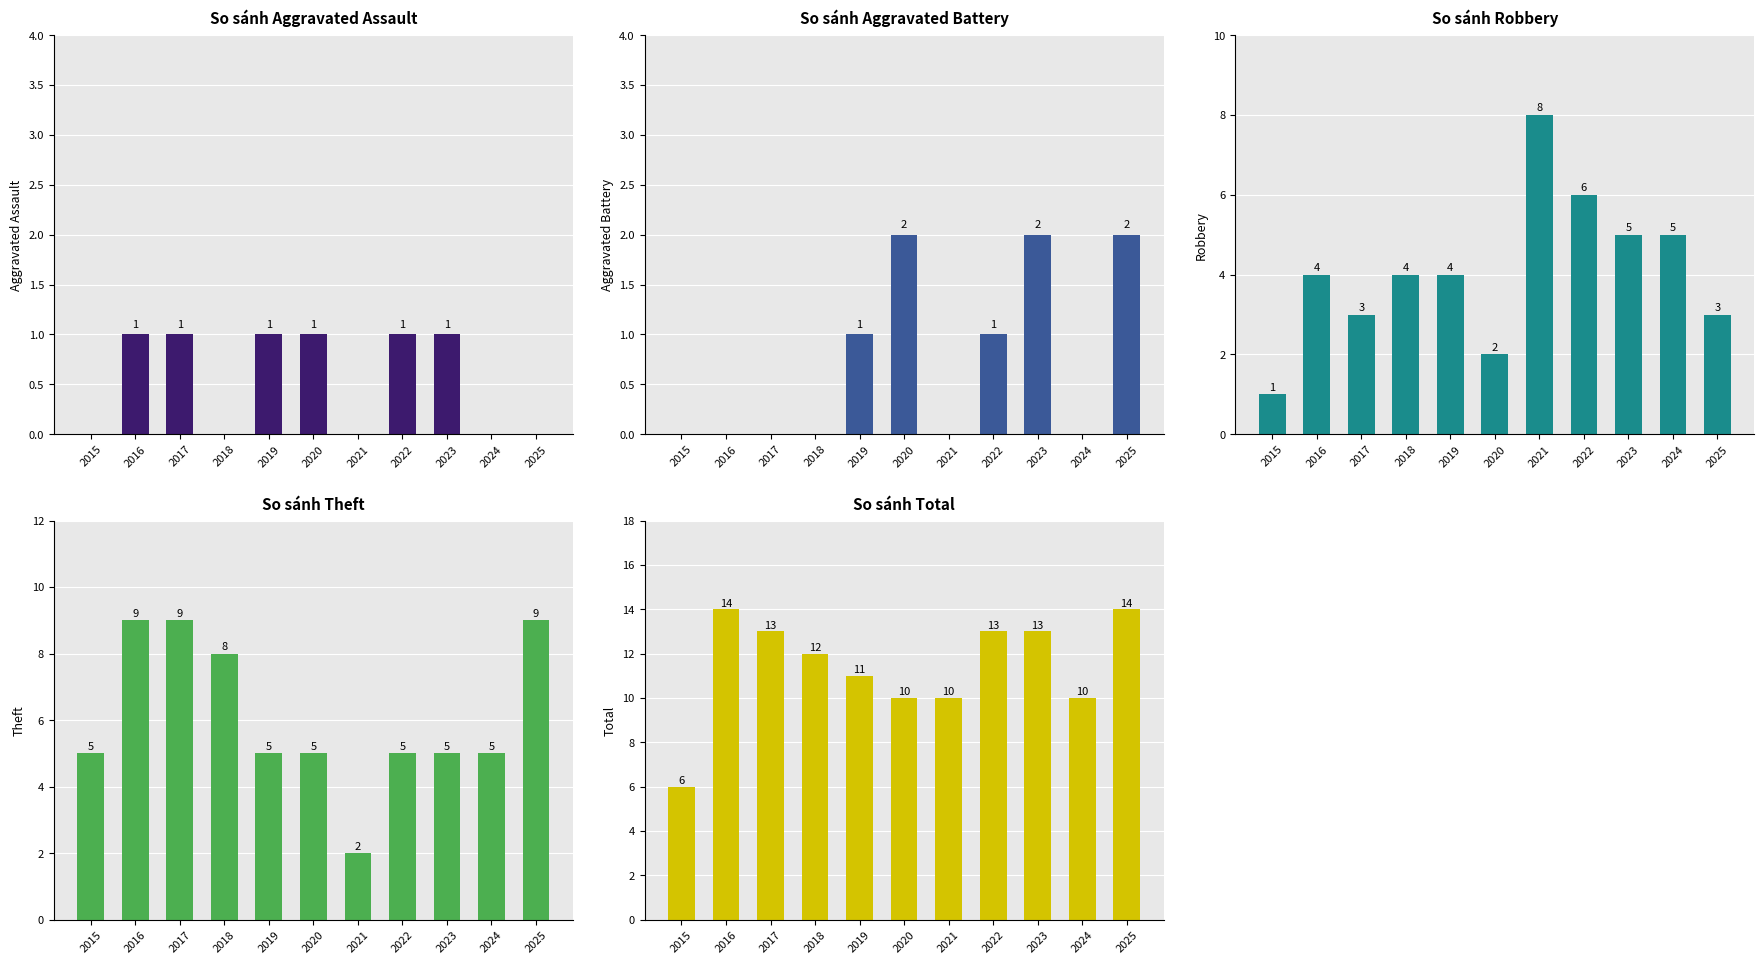

At which label does Aggravated Battery reach its minimum?

2015